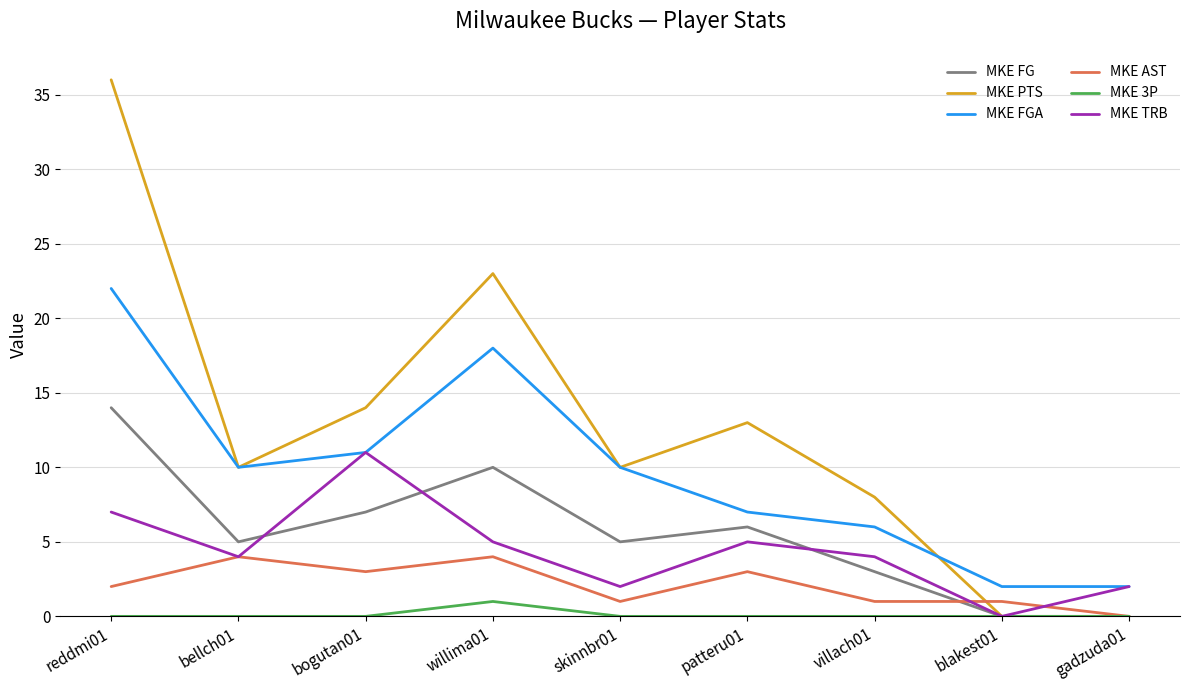

Which category has the highest value in the MKE 3P series?

willima01